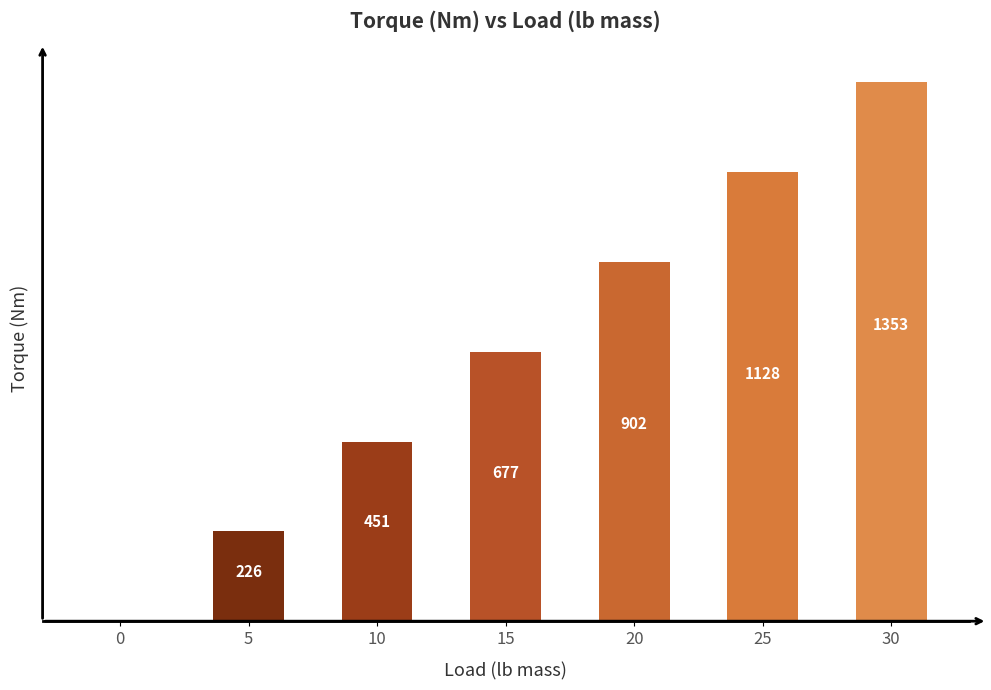

Between 5 and 25, which is larger?

25